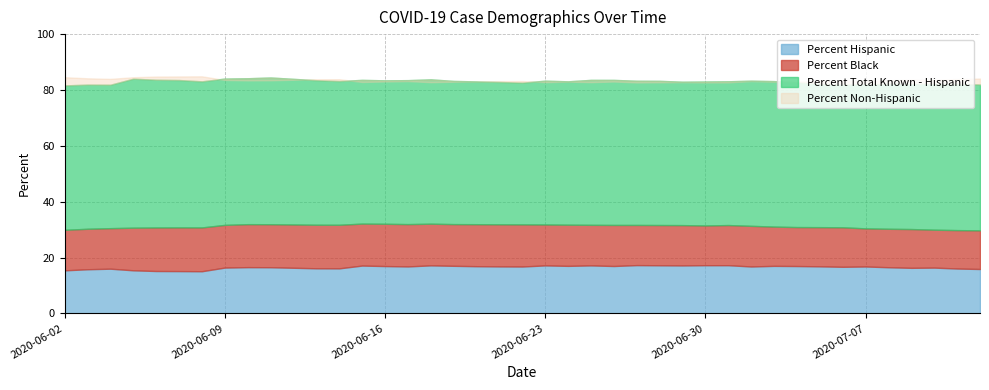

True or false: Percent Black and Percent Hispanic cross at least once.

True